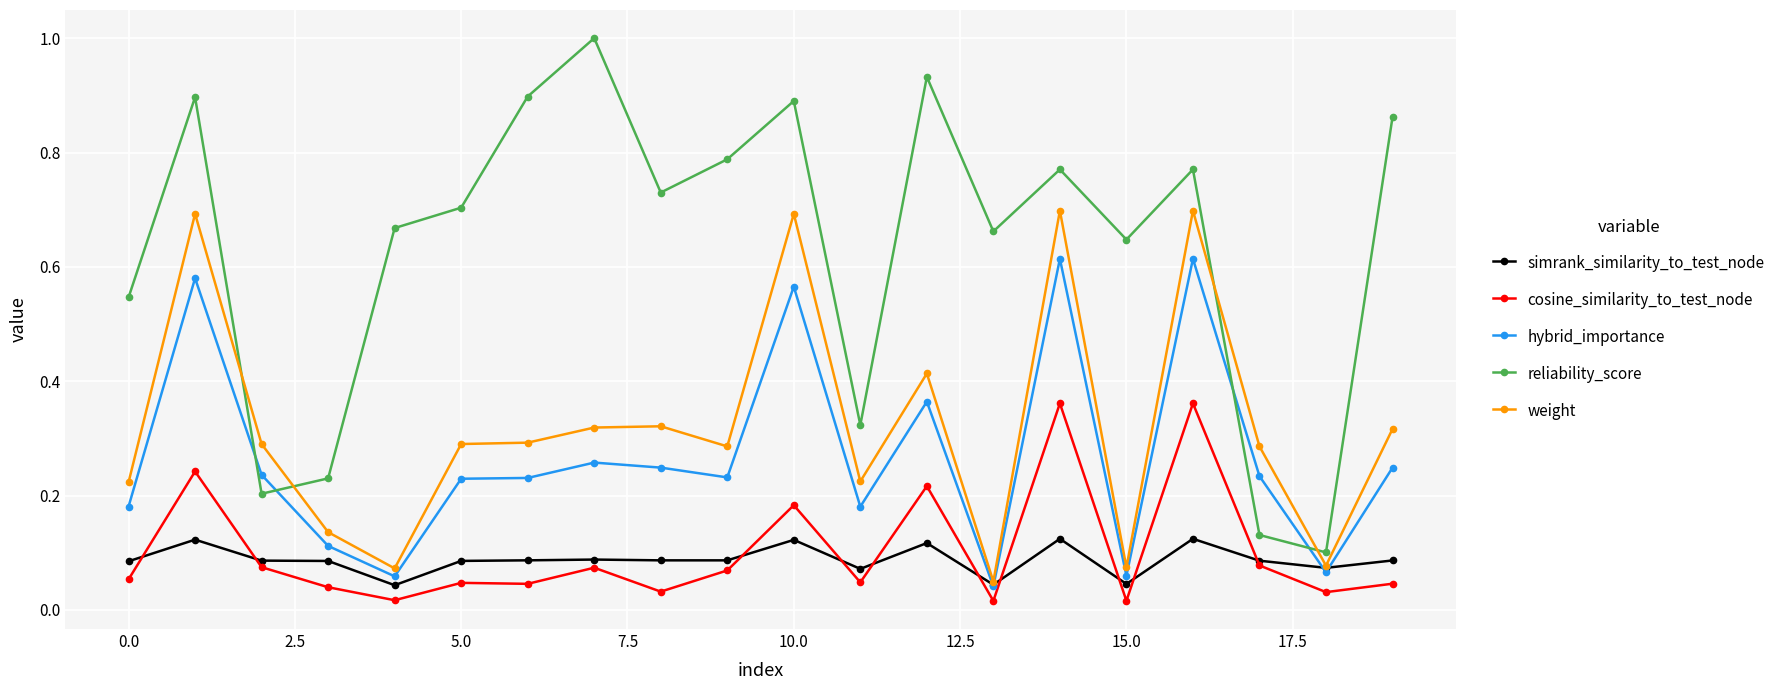

What are all the series names shown in the legend?

simrank_similarity_to_test_node, cosine_similarity_to_test_node, hybrid_importance, reliability_score, weight